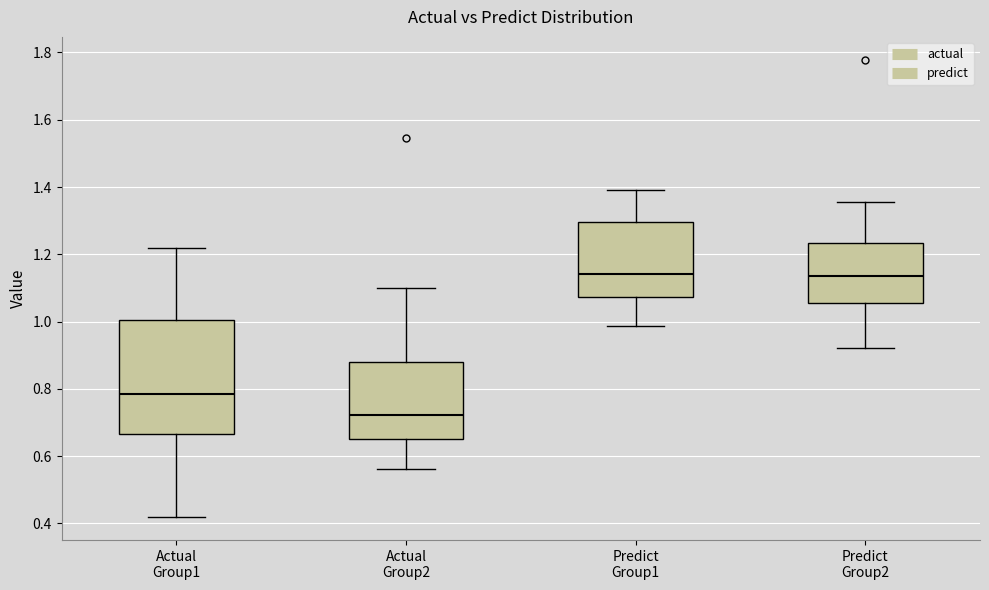

Reading left to right, read every box against the y-axis: the position of its median line, the range the box covers, and the ends of its whiskers. The values are not printed on the chart, so give them approximately, as read against the axis.

Actual Group1: median 0.78, box 0.66 to 1.00, whiskers 0.42 to 1.22
Actual Group2: median 0.72, box 0.64 to 0.88, whiskers 0.56 to 1.10
Predict Group1: median 1.14, box 1.08 to 1.30, whiskers 0.98 to 1.38
Predict Group2: median 1.14, box 1.06 to 1.24, whiskers 0.92 to 1.36